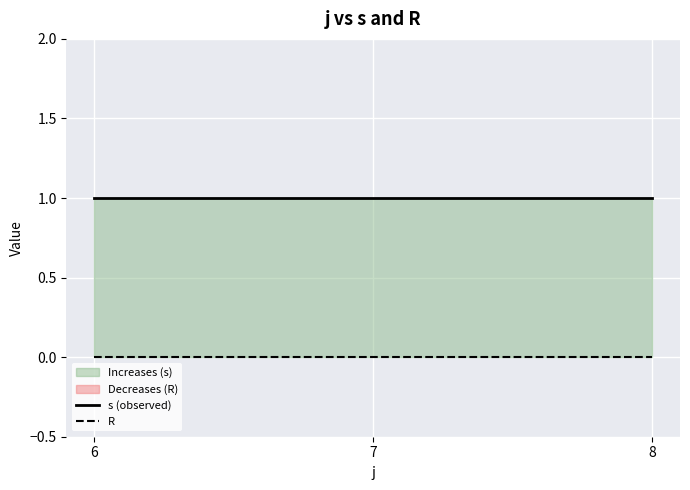

The value of R at 8 is 0. True or false?

True